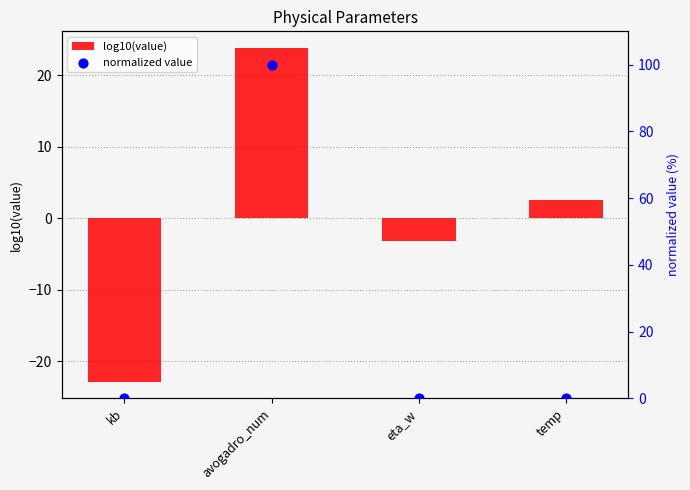

Which series contains the lowest Y value?

log10(value)